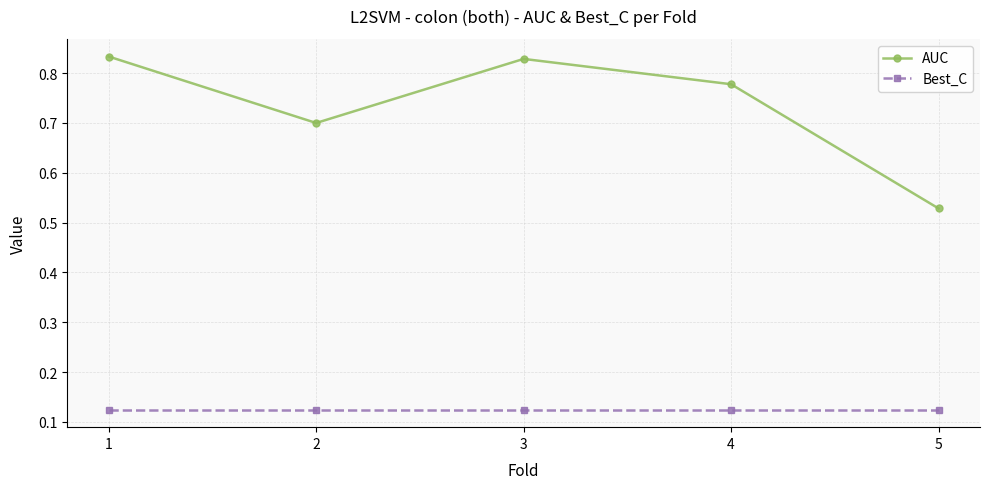

How many lines are shown in the chart?

2